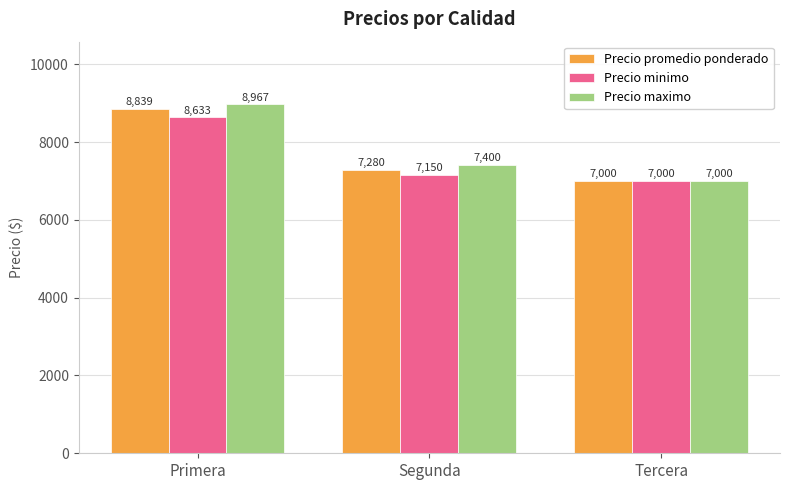

Rank the categories by Precio maximo value from lowest to highest.

Tercera, Segunda, Primera